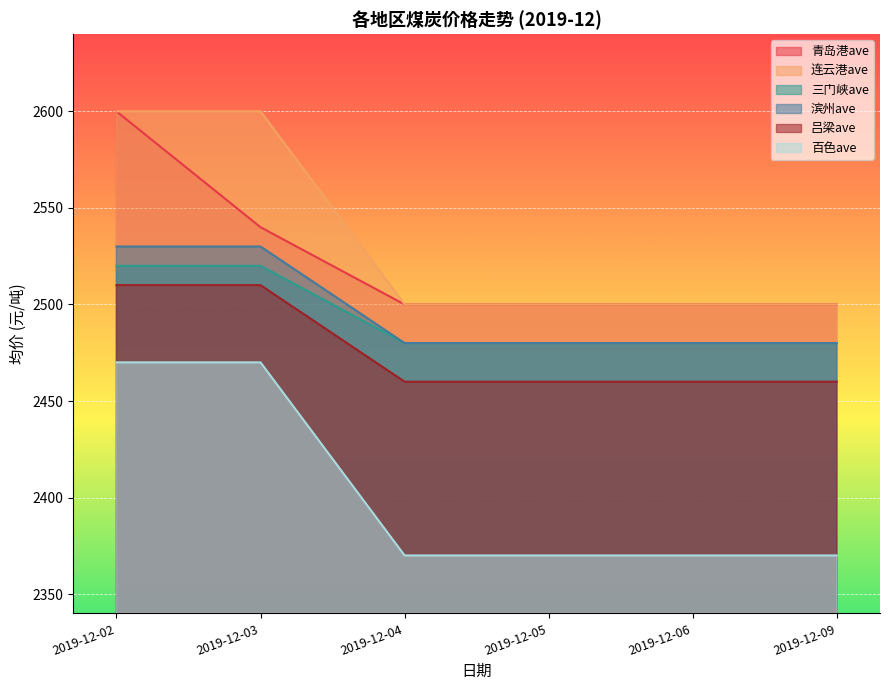

Rank the categories by 吕梁ave value from highest to lowest.

2019-12-02, 2019-12-03, 2019-12-04, 2019-12-05, 2019-12-06, 2019-12-09